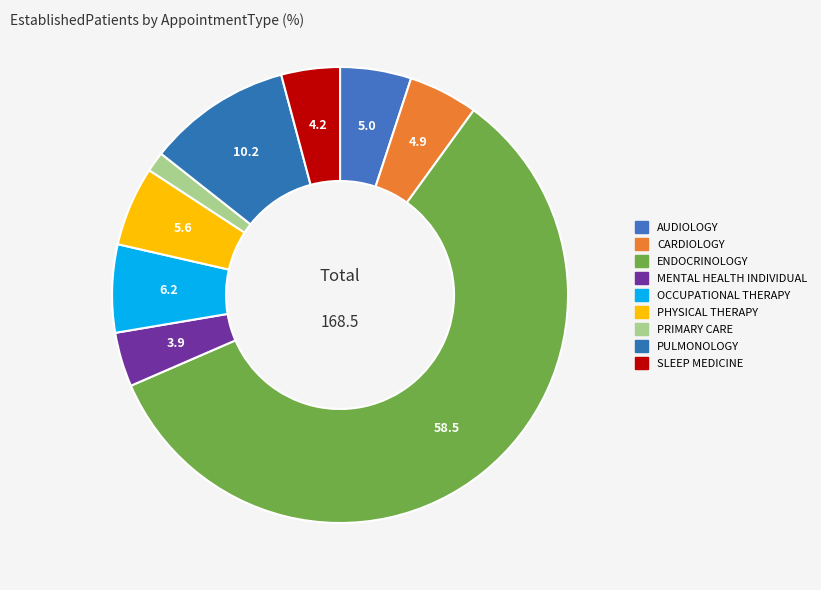

What percentage is the OCCUPATIONAL THERAPY slice, to the nearest percent?

6%